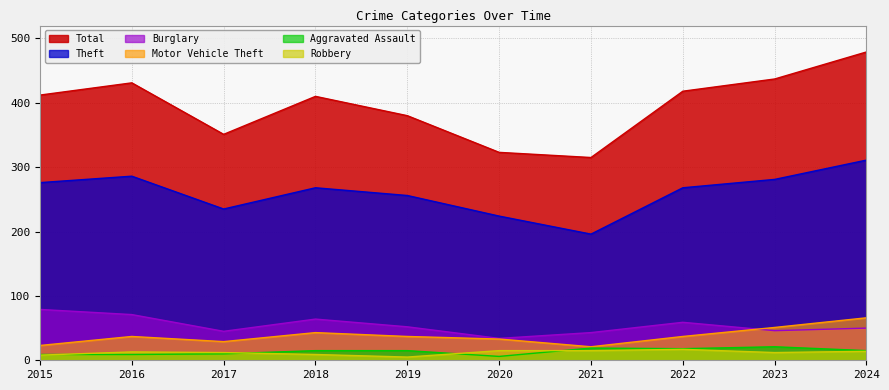

True or false: Aggravated Assault and Total cross at least once.

False